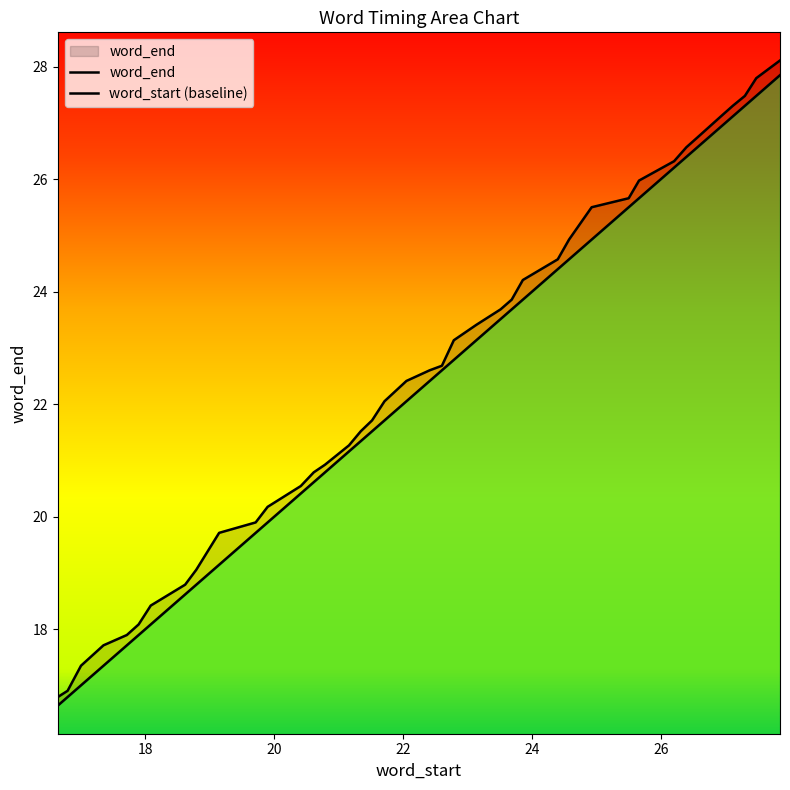

Rank the categories by value from highest to lowest.

27.847619048, 27.479183673, 27.302857143, 27.115102041, 26.930612245, 26.566530612, 26.395283447, 26.204444444, 25.660408163, 25.500408163, 24.925714286, 24.574693878, 24.4, 23.857959184, 23.685079365, 23.512380952, 23.136326531, 22.786938776, 22.60244898, 22.413061224, 22.052063492, 21.711746032, 21.518730159, 21.343492063, 21.160816327, 20.788571429, 20.613877551, 20.413061224, 19.898412698, 19.713015873, 19.146122449, 18.791836735, 18.61877551, 18.085079365, 17.897142857, 17.714285714, 17.351836735, 17.003174603, 16.794920635, 16.642902494